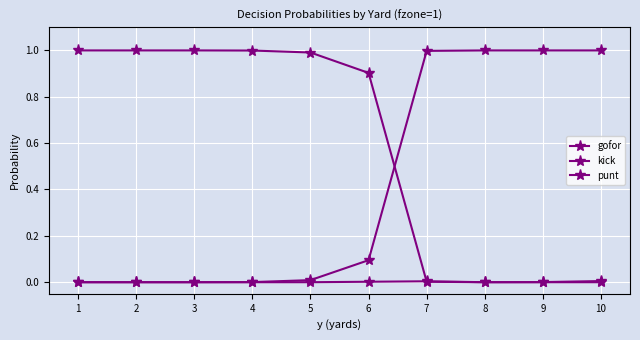

What is the value of the punt point at the 2nd from the left?

1.0